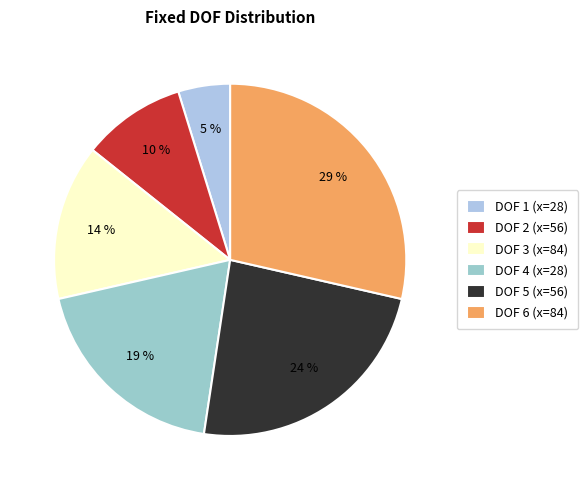

Which category has the biggest portion of the pie?

DOF 6 (x=84)